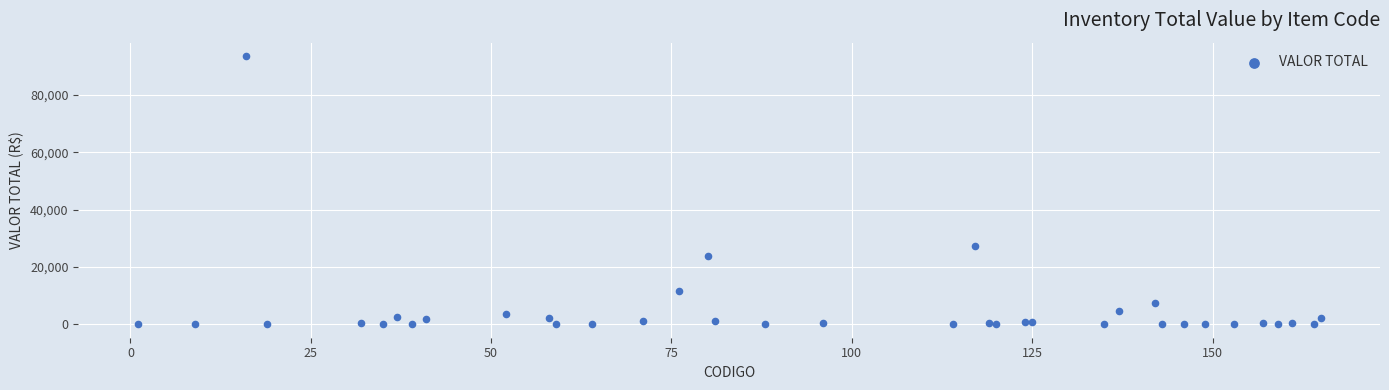

What Y value in the scatter plot is closest to 46820?

27340.8